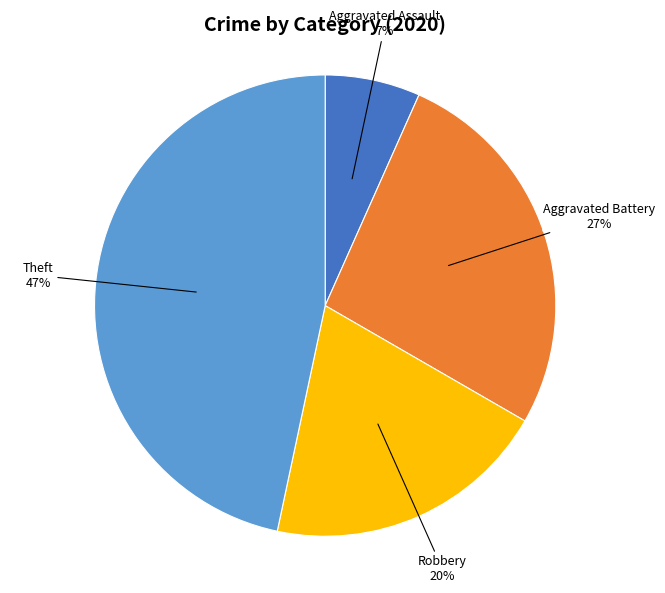

Is it true that Theft is 47% of the pie?

True